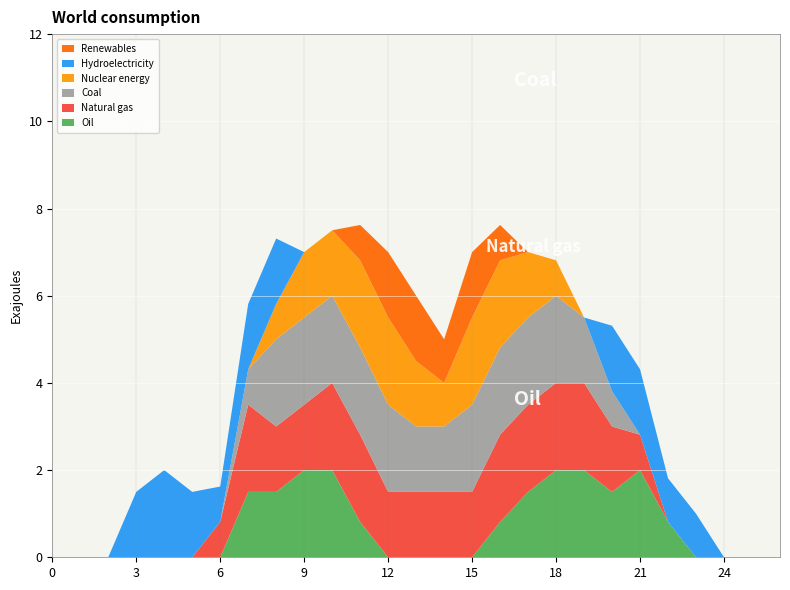

What is the maximum value for Oil?

2.0